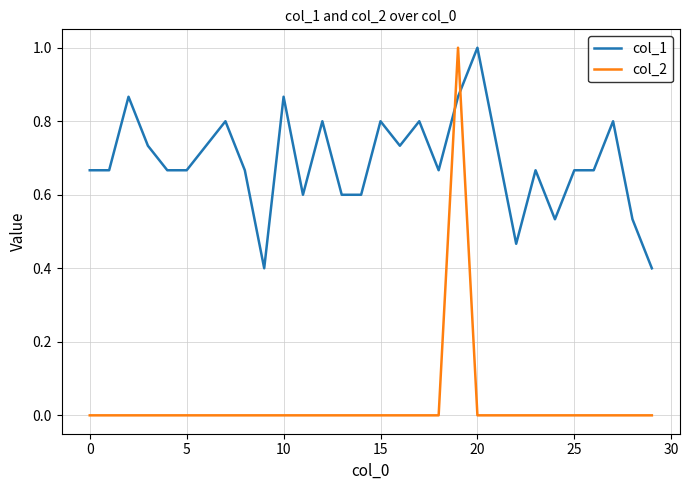

What is the minimum value for col_1?

0.4